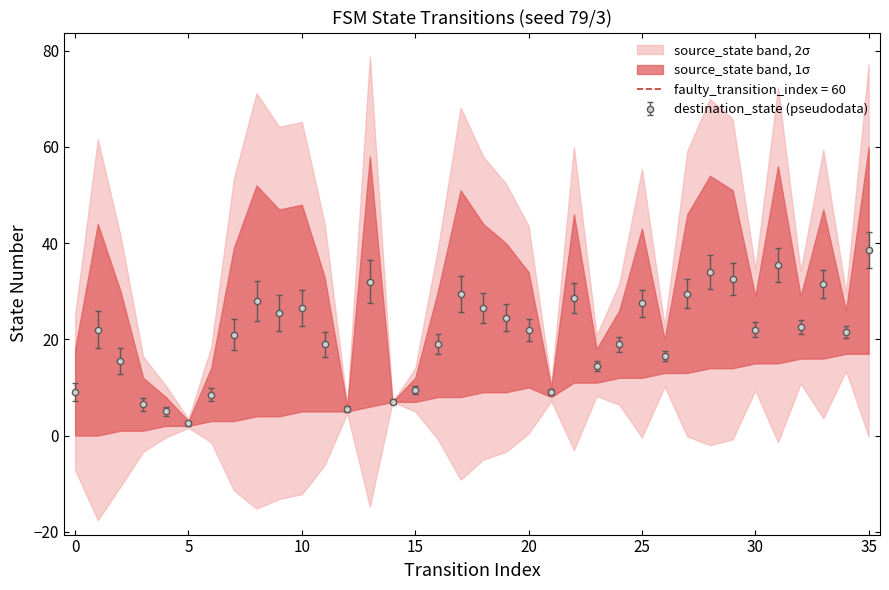

What is the highest value of the destination_state (pseudodata) series?

38.5